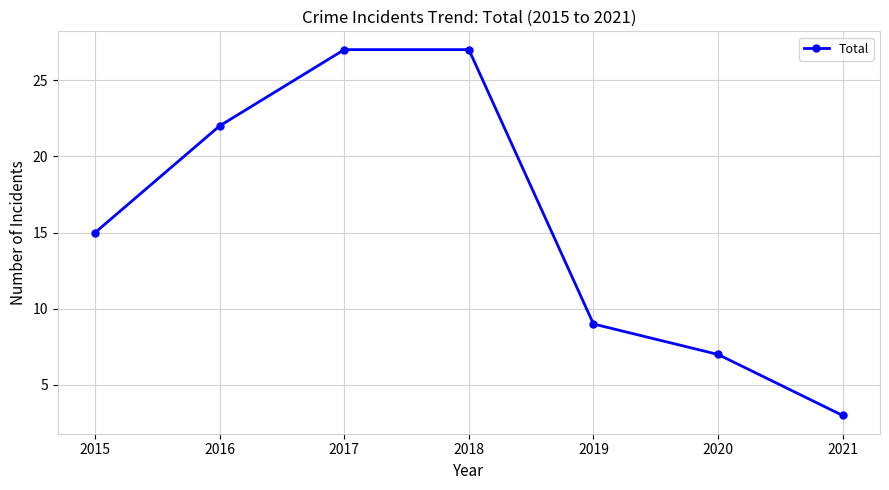

True or false: there are more than 2 points higher than both neighbors.

False